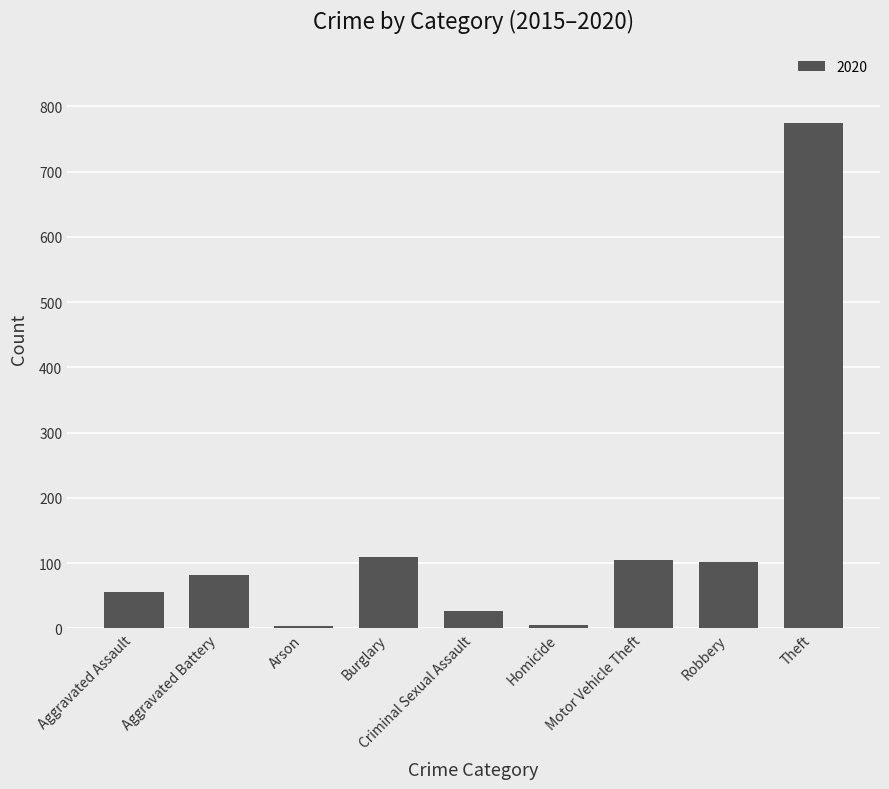

True or false: the data shows 125 at Aggravated Battery.

False